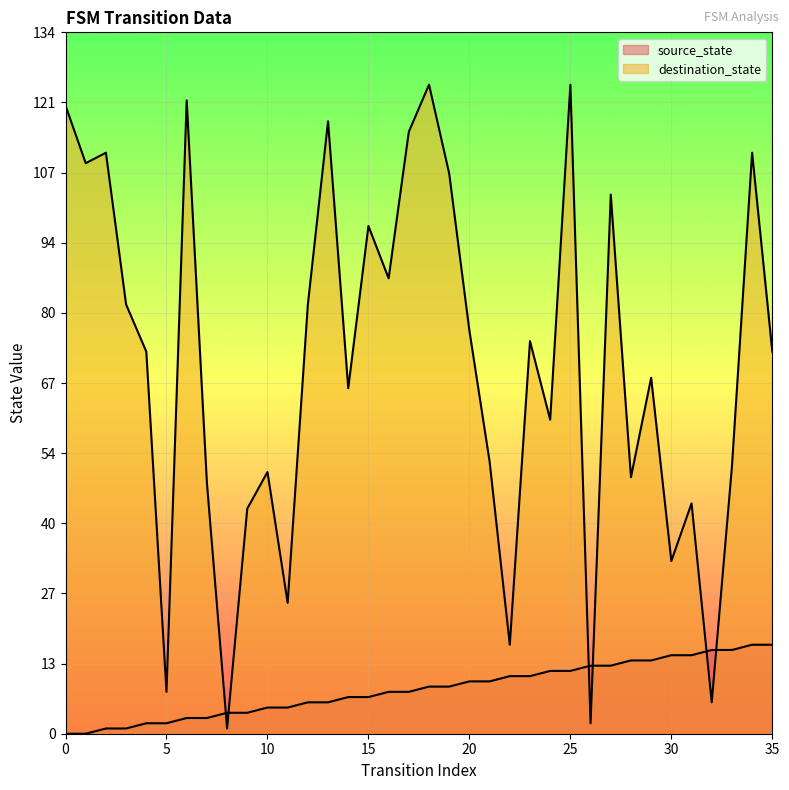

At how many categories does at least one series exceed 12?

34